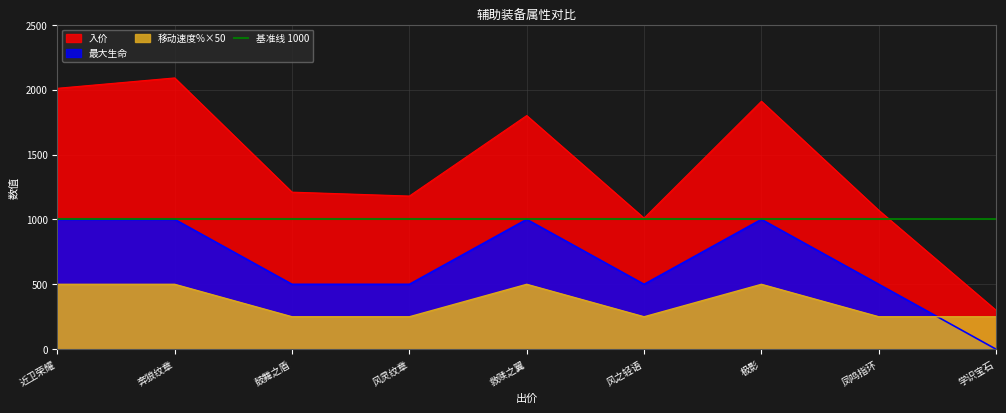

What is the label of the 9th point from the left?

学识宝石